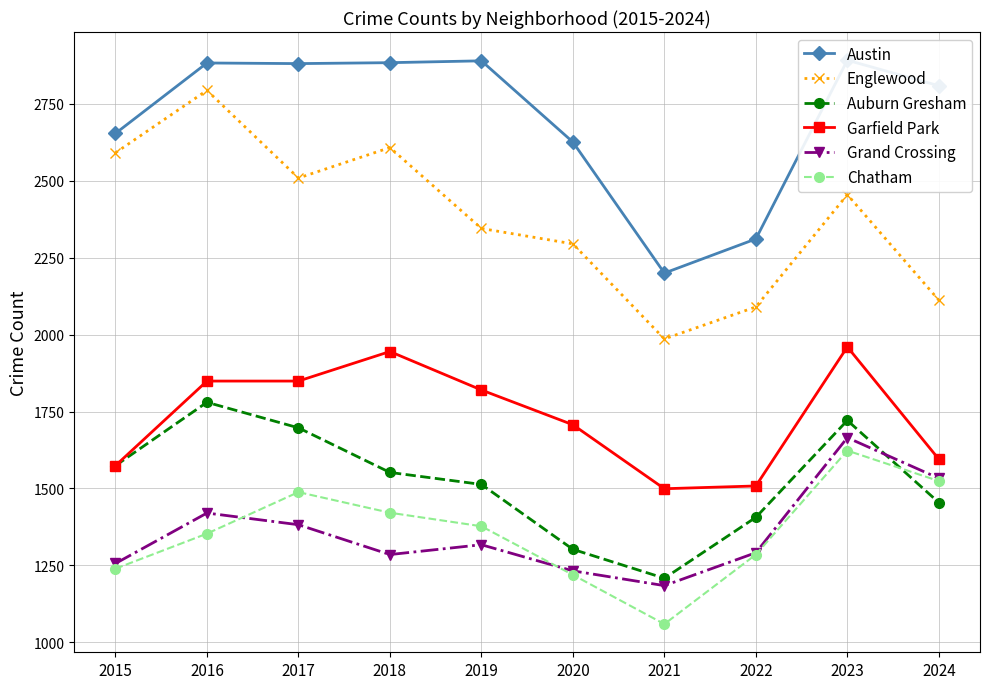

List the labels in order of Garfield Park value, largest first.

2023, 2018, 2016, 2017, 2019, 2020, 2024, 2015, 2022, 2021